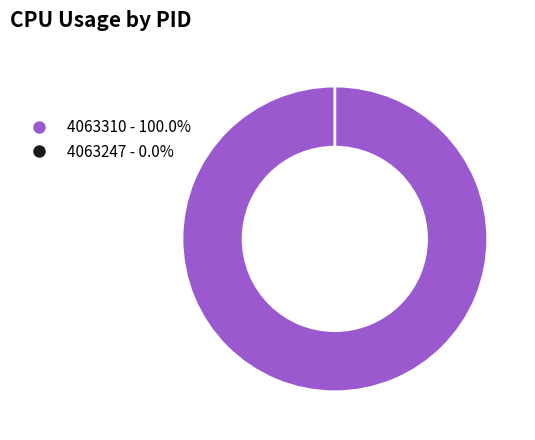

Which slice is the smallest?

4063247